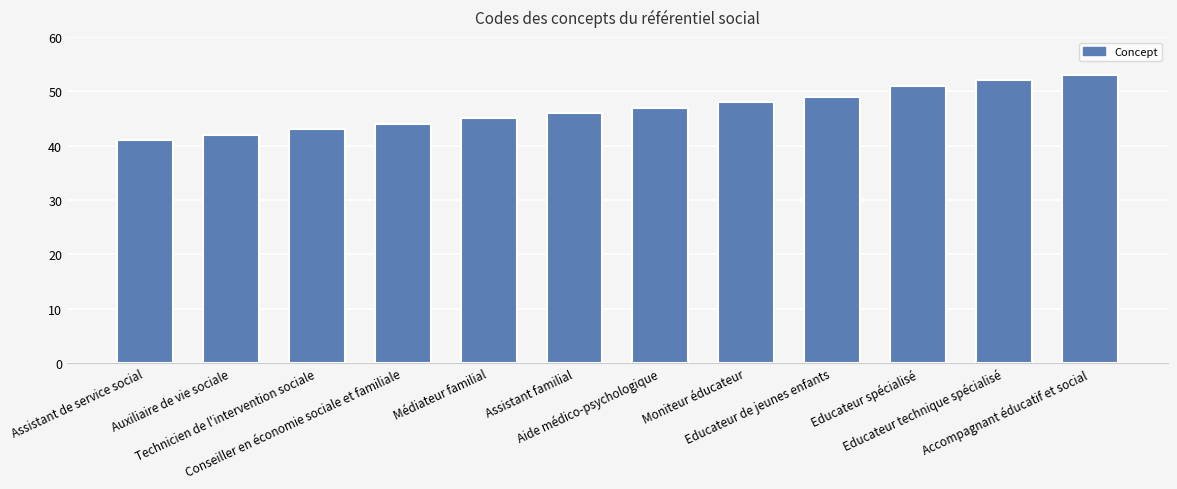

Reading left to right, transcribe all the data shown in this chart.

41	42	43	44	45	46	47	48	49	51	52	53